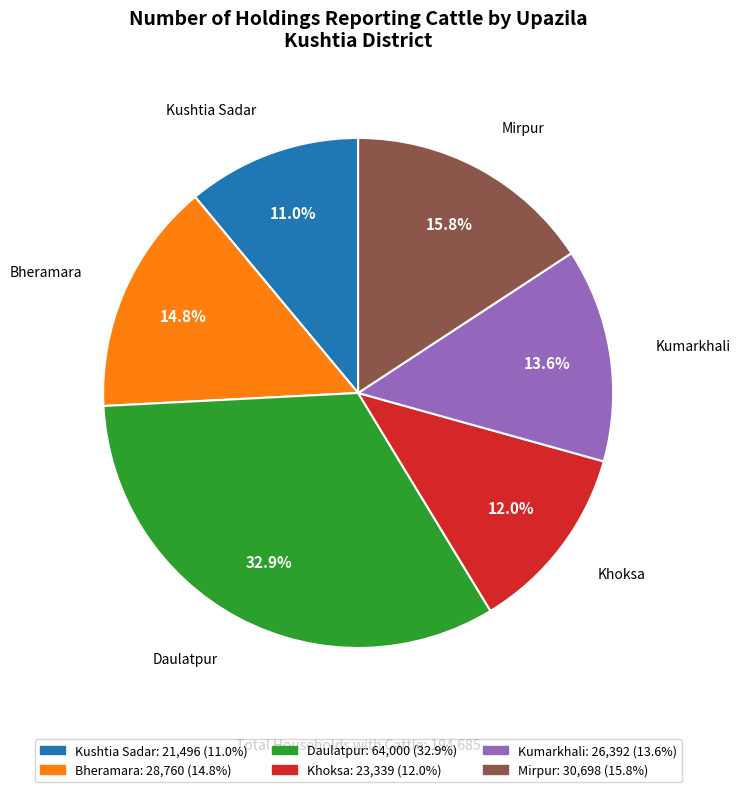

How many segments does this pie chart have?

6